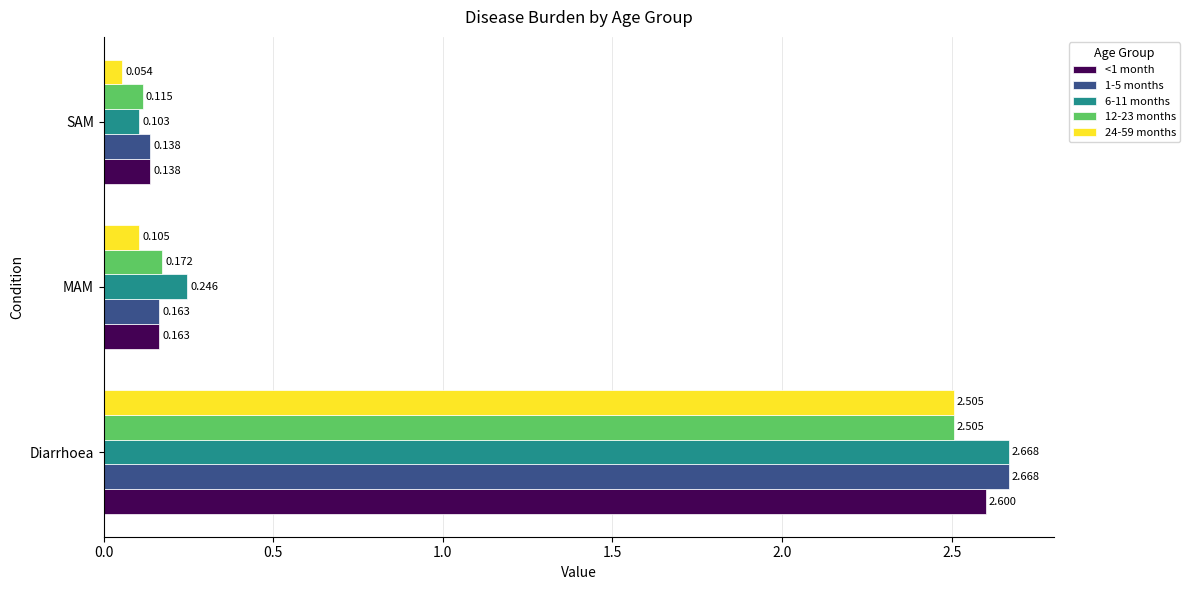

Rank the categories by 1-5 months value from highest to lowest.

Diarrhoea, MAM, SAM